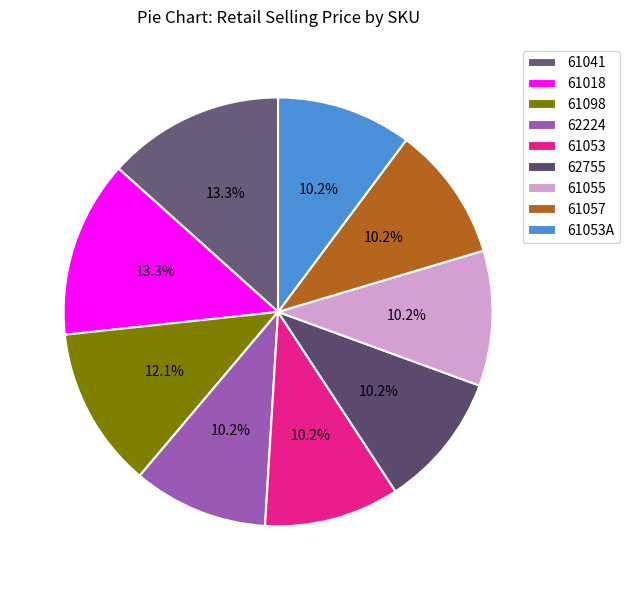

To the nearest percent, what portion does 62224 represent?

10%